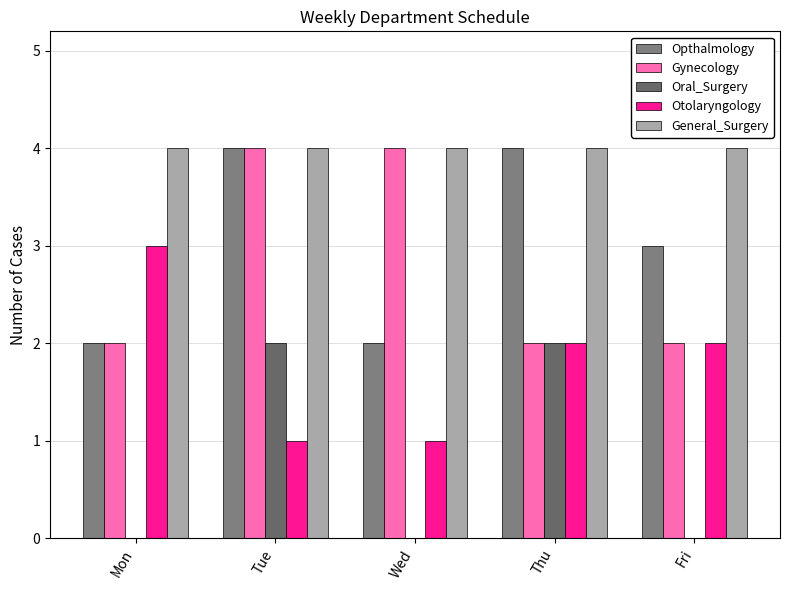

At how many categories does at least one series exceed 2?

5